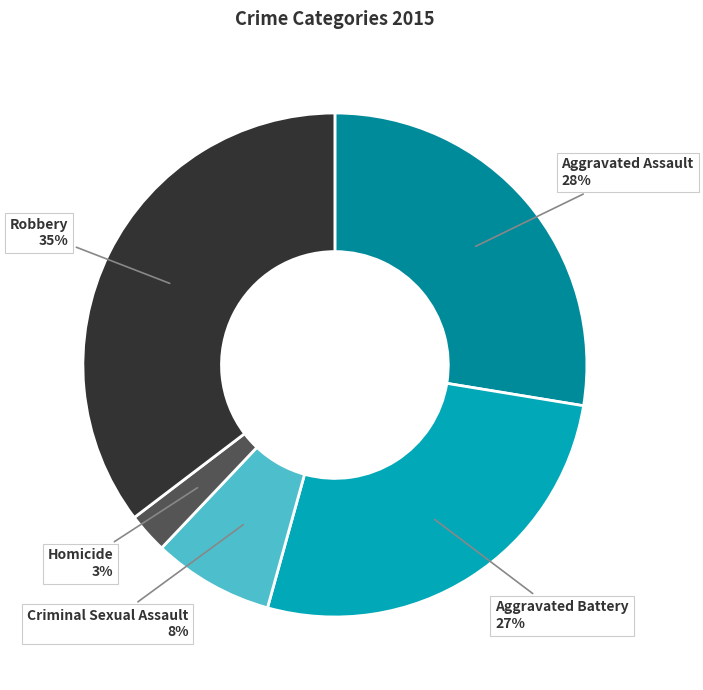

Do Aggravated Battery and Criminal Sexual Assault together represent more than half of the pie?

No